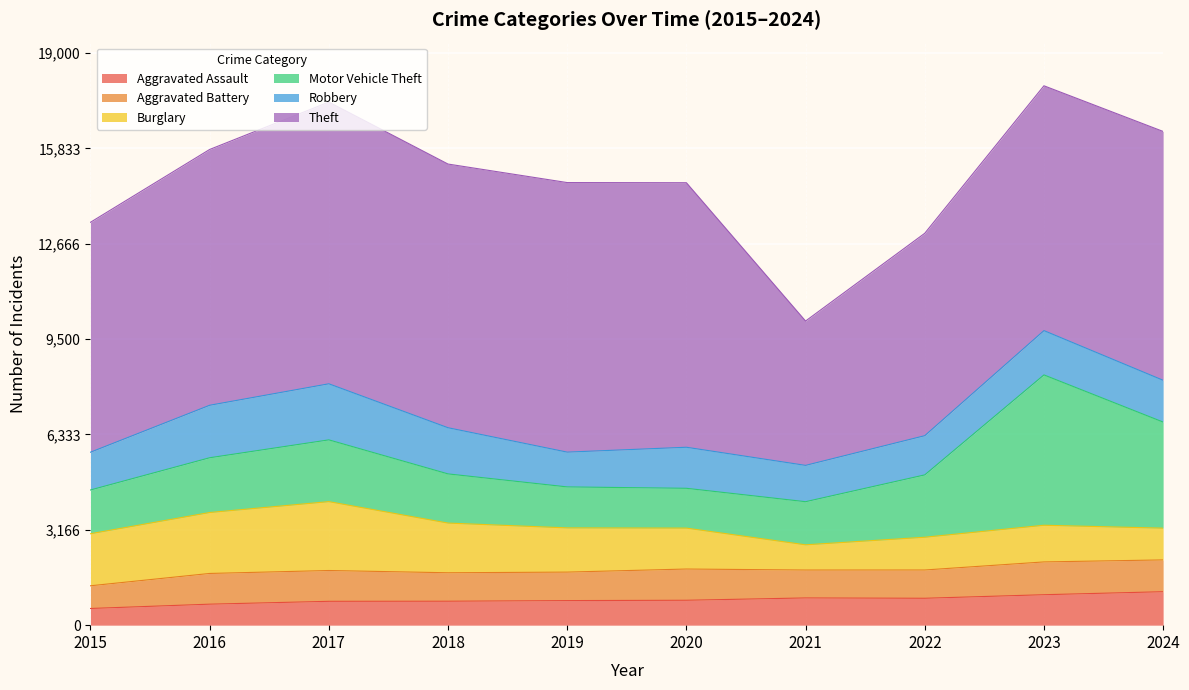

List the series in order of their peak value, highest first.

Theft, Motor Vehicle Theft, Burglary, Robbery, Aggravated Assault, Aggravated Battery